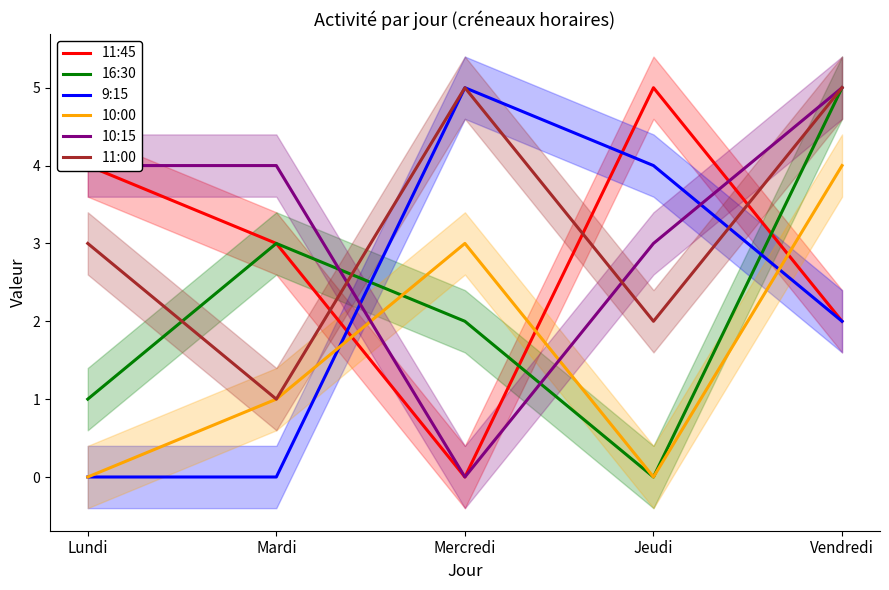

What position from the right is Jeudi?

2